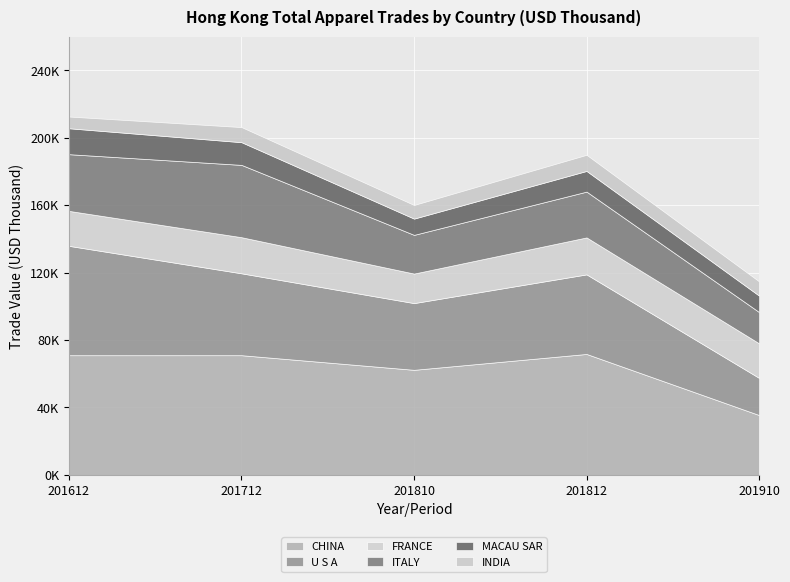

What is the value of the FRANCE point at the 3rd from the left?

17531.3